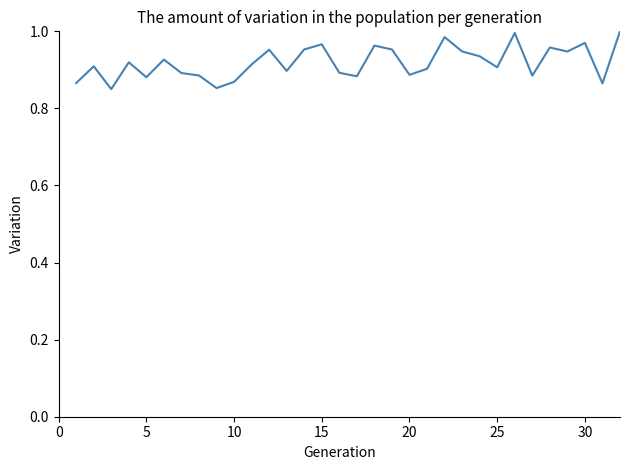

How many lines are shown in the chart?

1